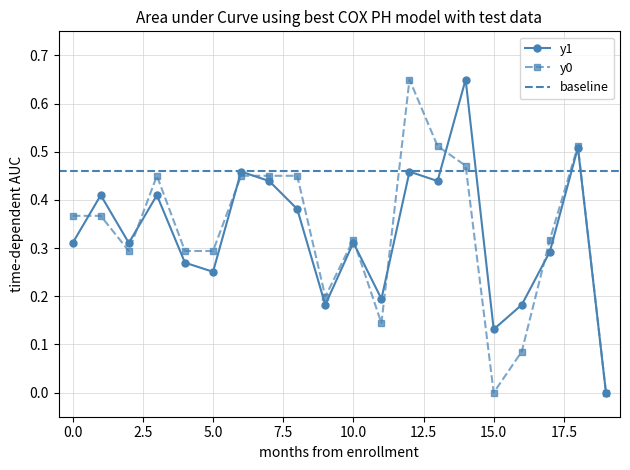

True or false: y0 has more than 1 interior local peaks.

True